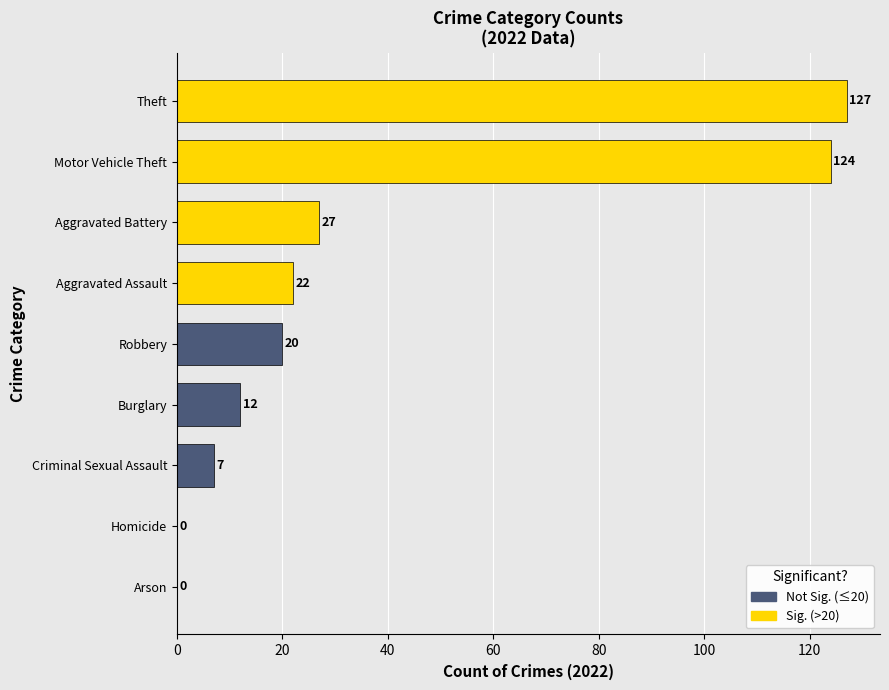

The value at Homicide is 0. True or false?

True